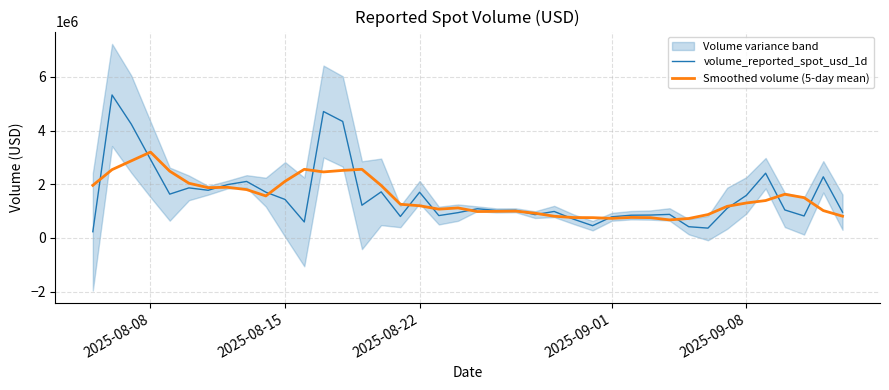

Is it true that Smoothed volume (5-day mean) equals 3241199.8 at 7?

False